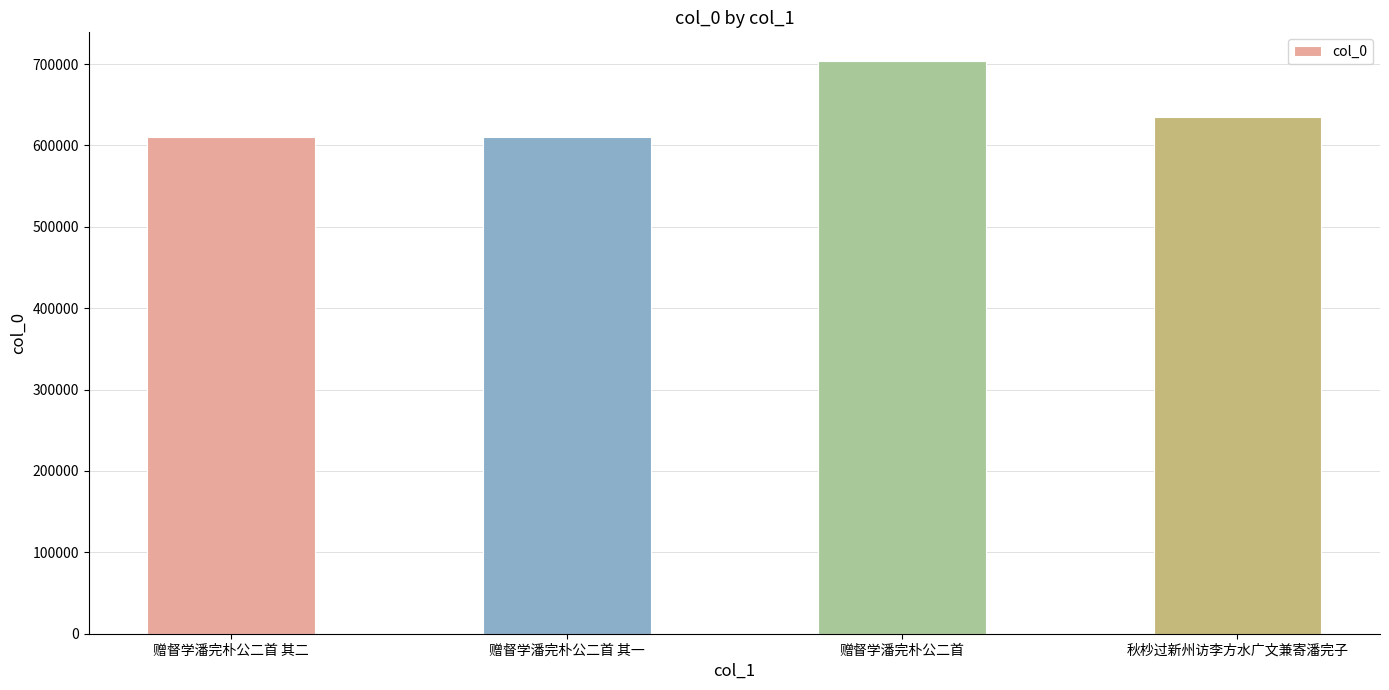

How many data points are less than 635409?

2